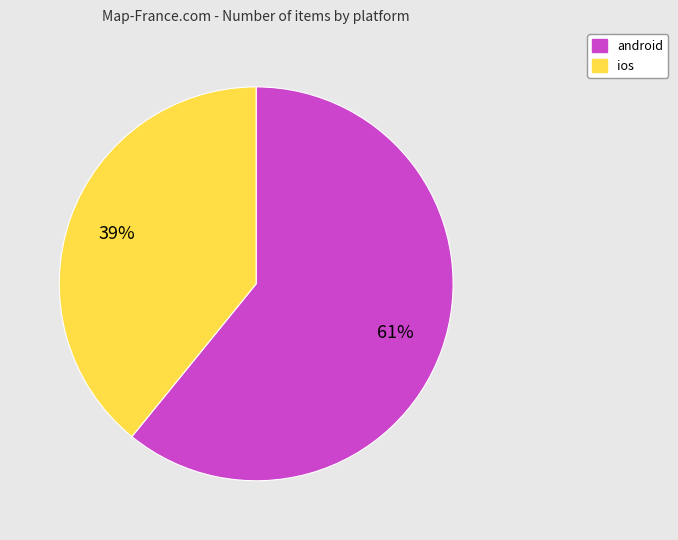

Is it true that ios is 51% of the pie?

False